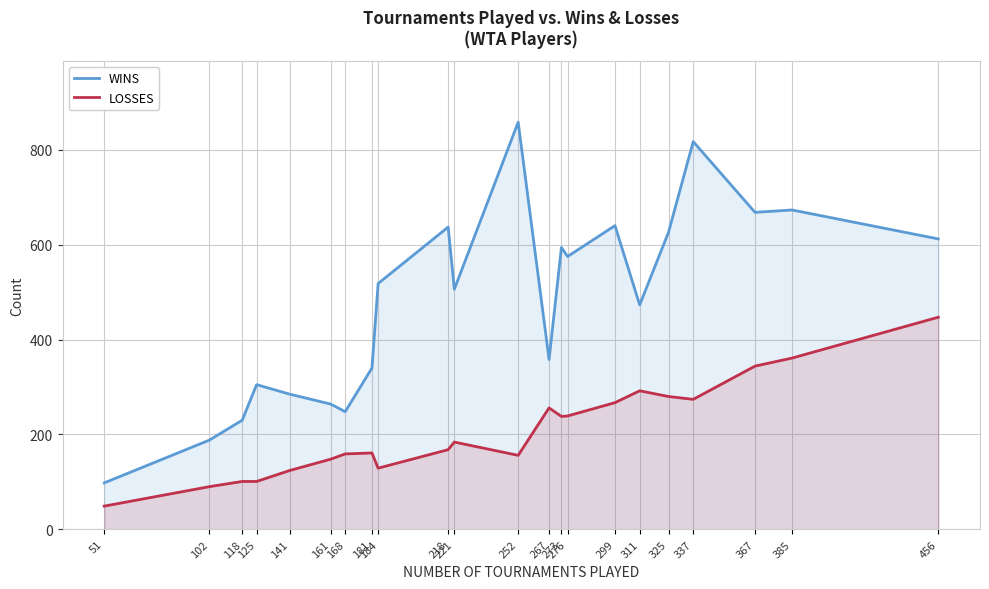

Rank the categories by LOSSES value from highest to lowest.

456, 385, 367, 311, 325, 337, 299, 267, 276, 273, 221, 218, 181, 168, 252, 161, 184, 141, 118, 125, 102, 51